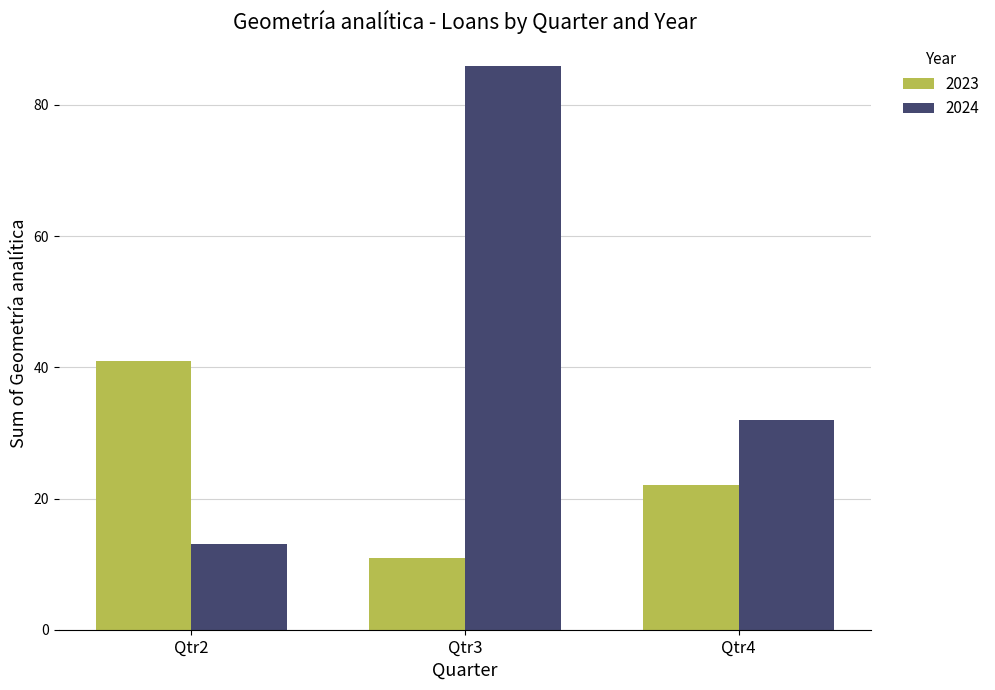

What is the smallest value displayed?

11